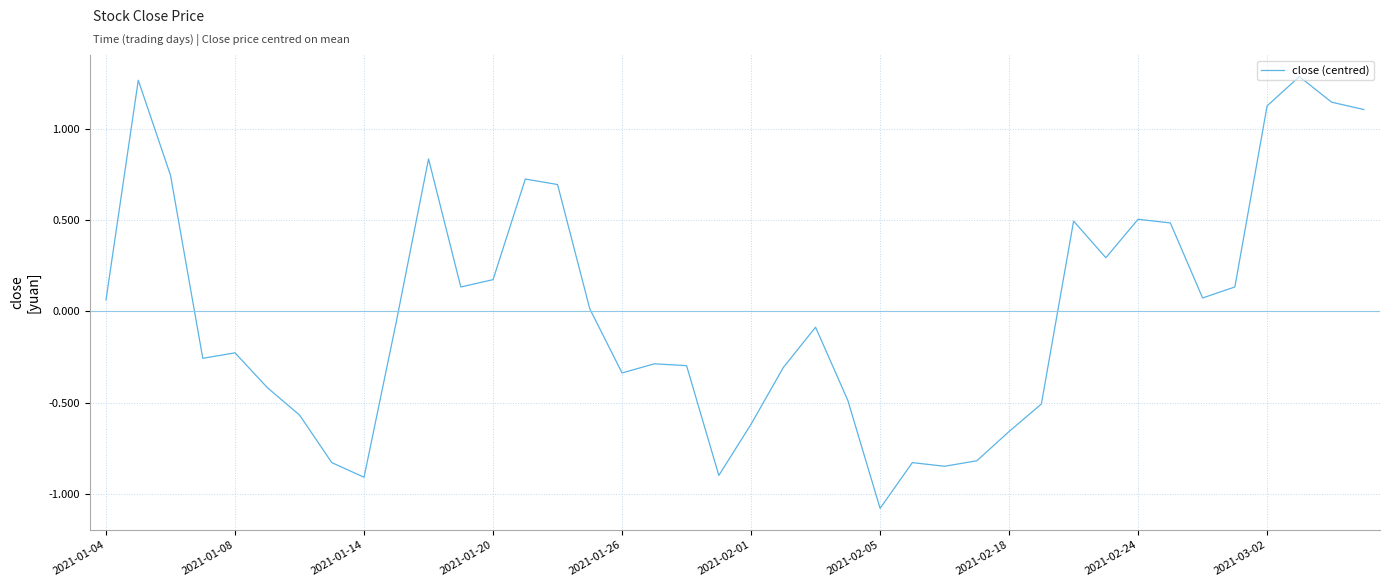

What is the difference between the maximum and minimum values?

2.4